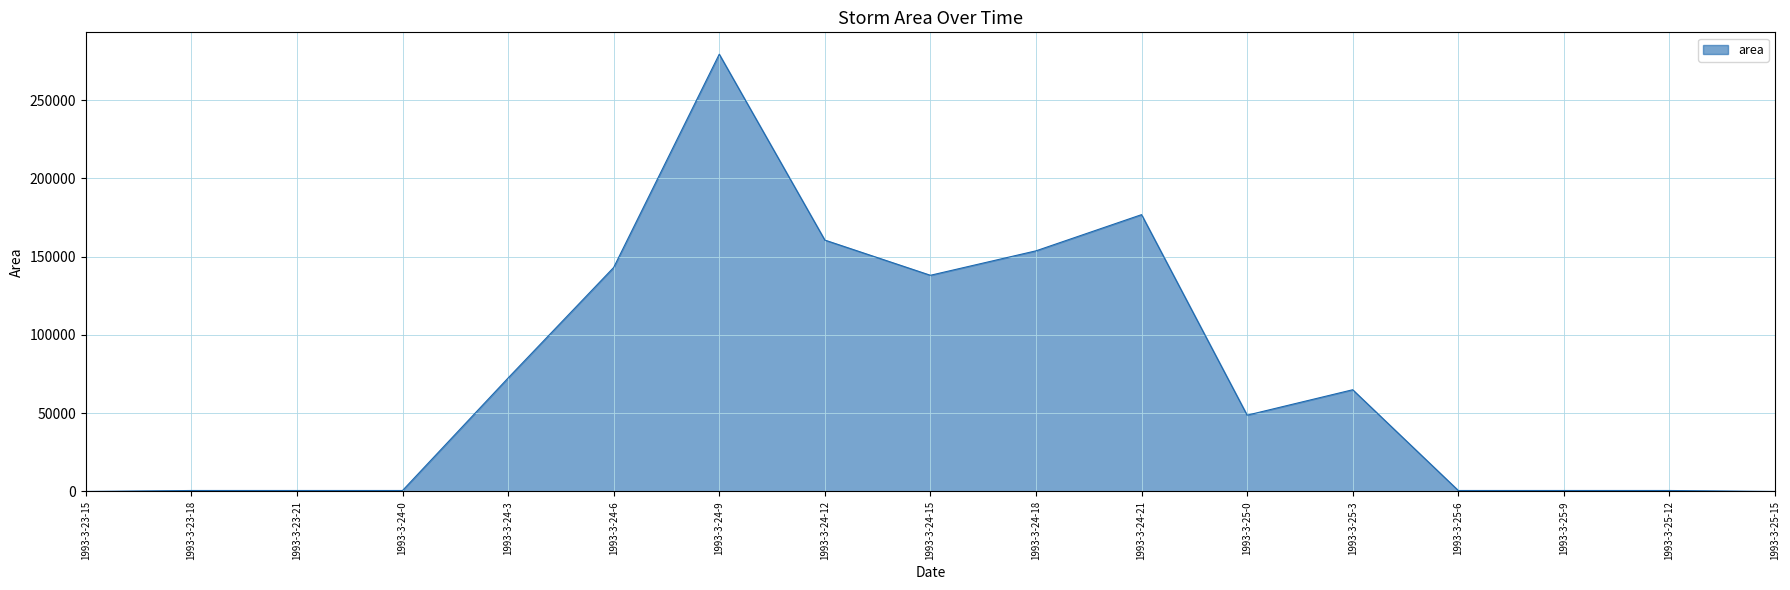

What is the difference between the maximum and minimum values?

279375